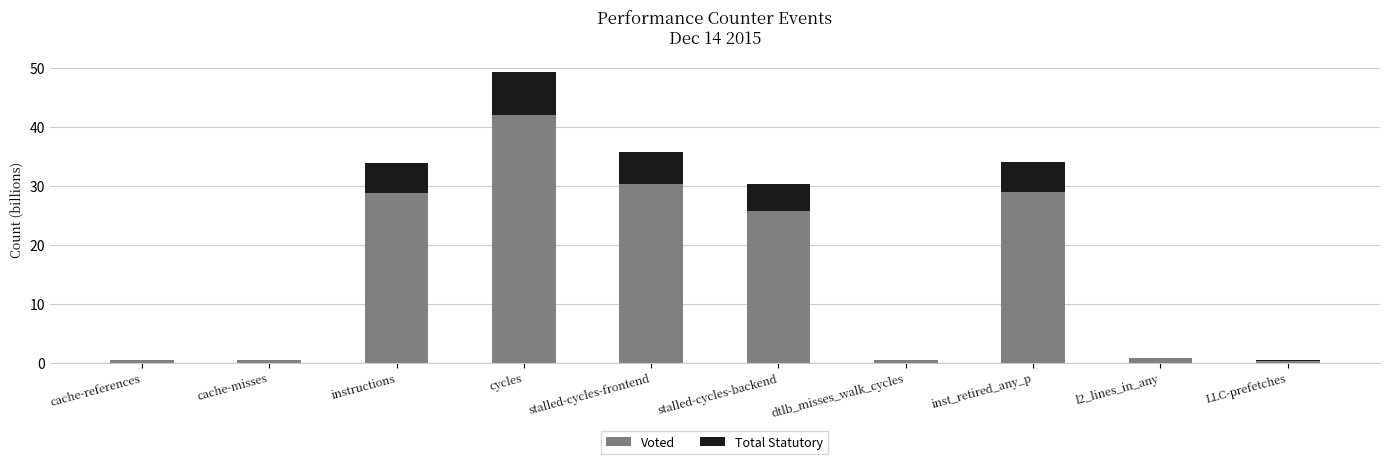

Are the bars horizontal?

No